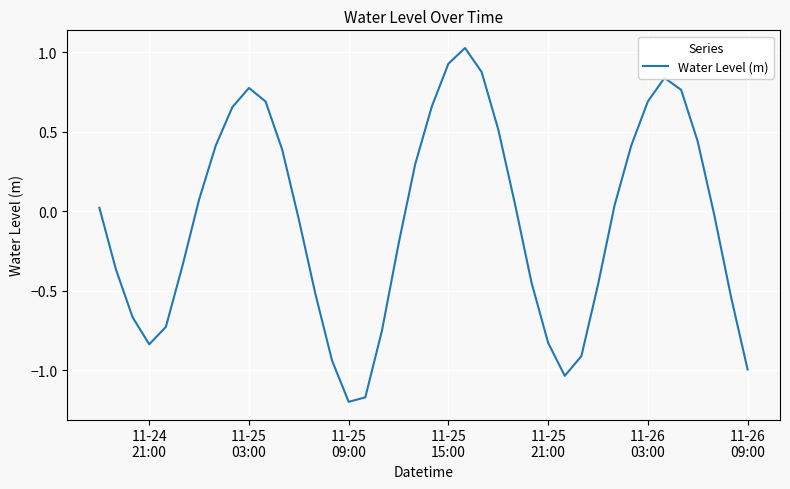

What is the difference between the maximum and minimum values?

2.2